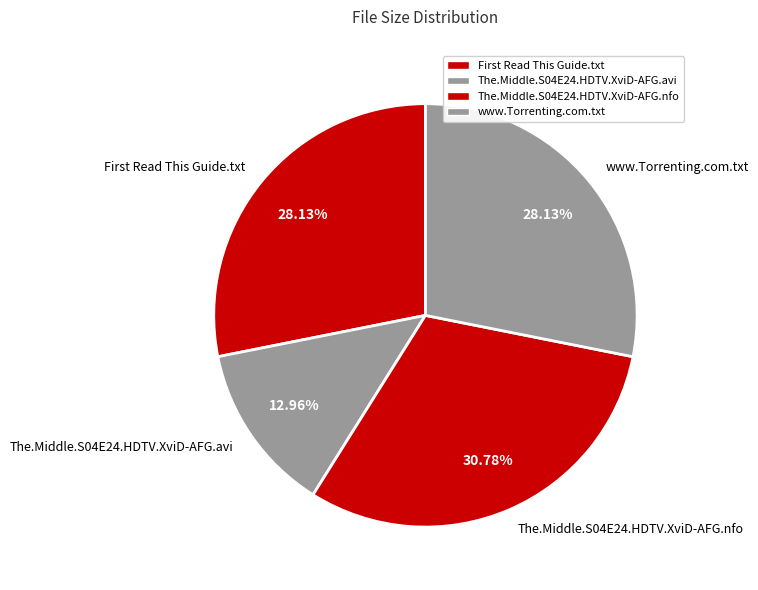

How many segments does this pie chart have?

4